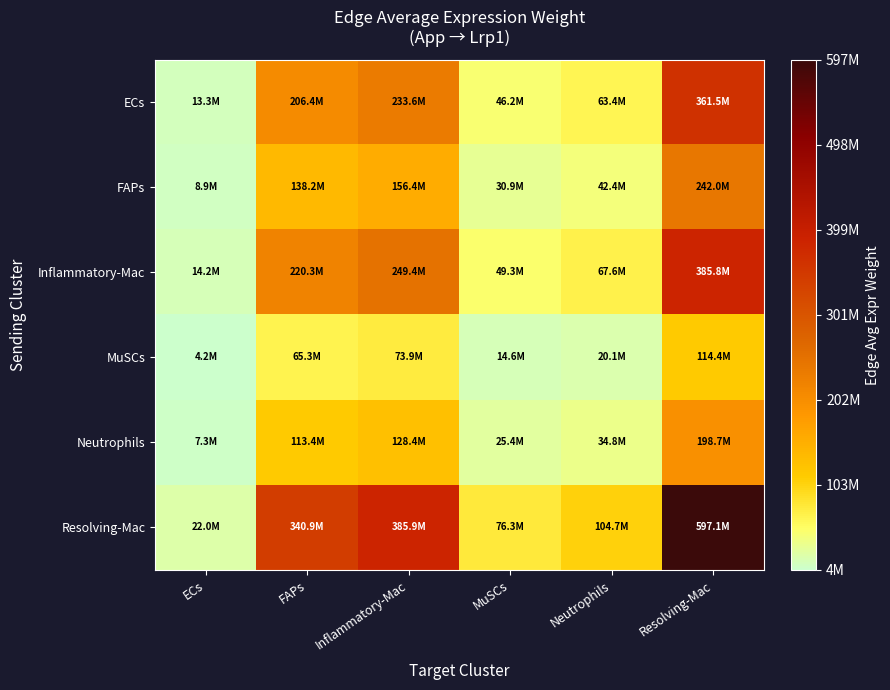

List the series in order of their peak value, lowest first.

MuSCs, Neutrophils, FAPs, ECs, Inflammatory-Mac, Resolving-Mac